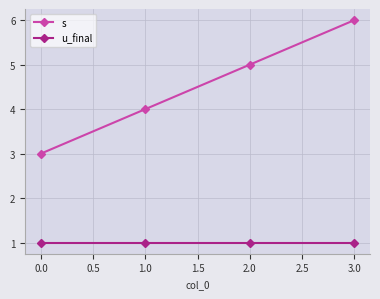

True or false: s and u_final cross at least once.

False